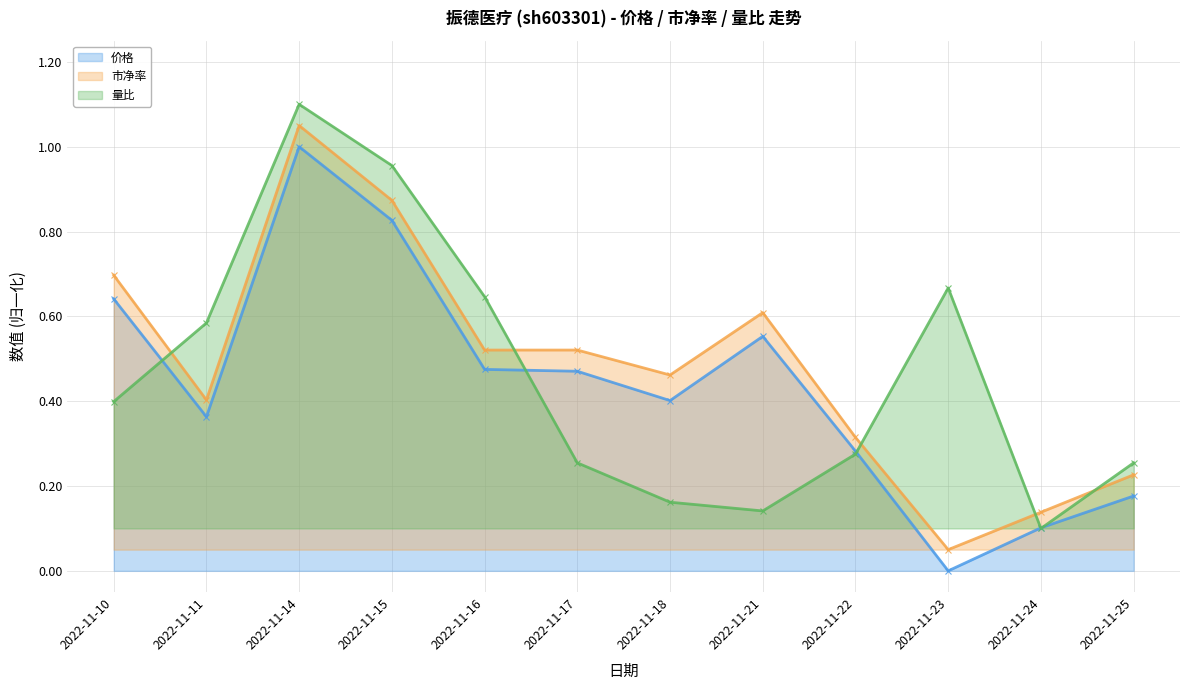

In 价格, how many points are higher than both neighbors (excluding endpoints)?

2